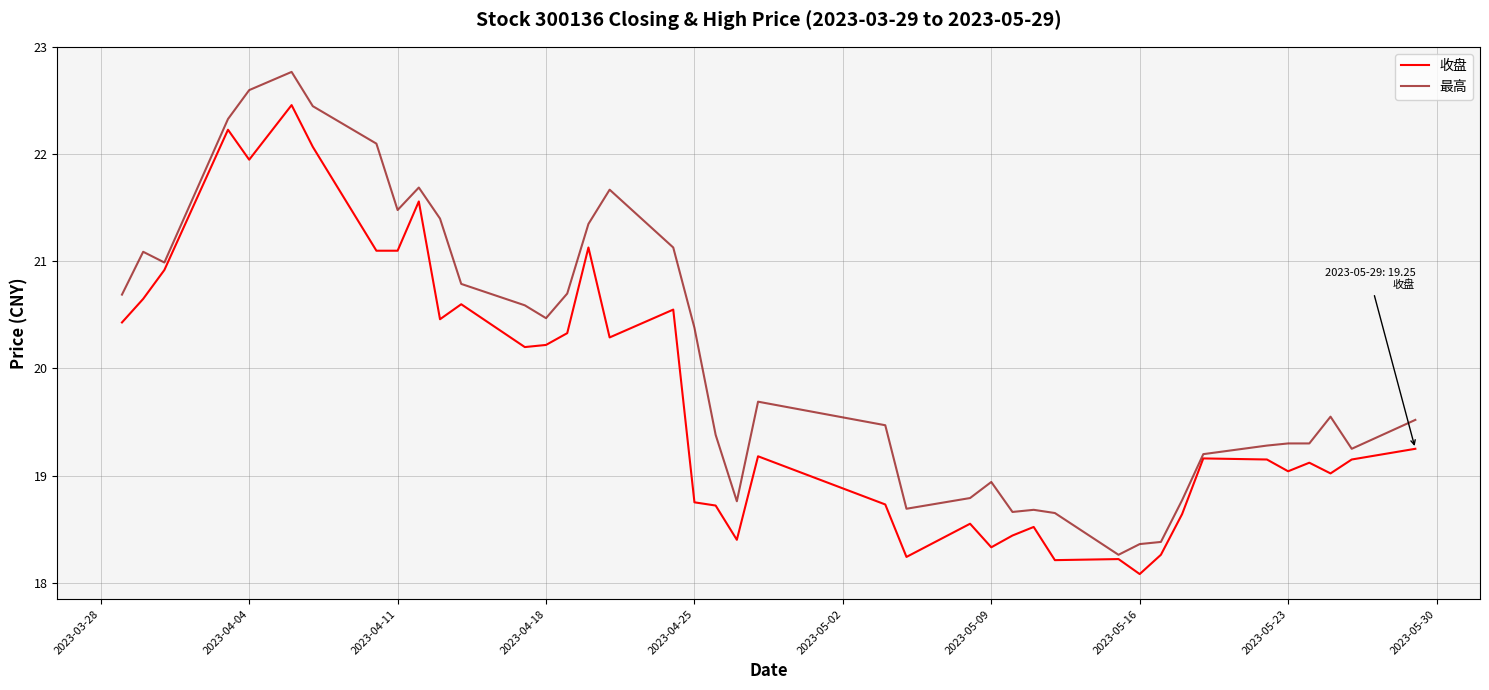

Rank the series by their average value, from lowest to highest.

收盘, 最高